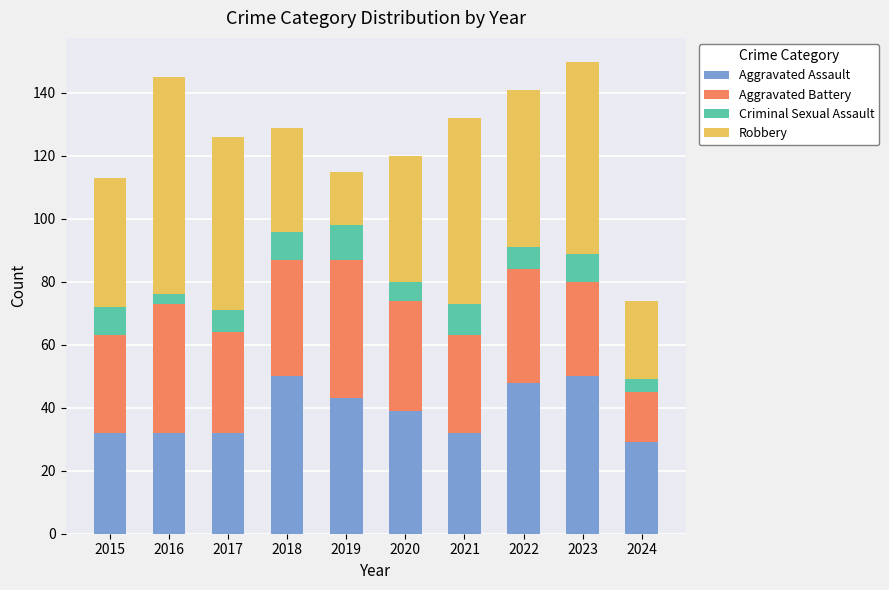

What is the highest value of the Aggravated Assault series?

50